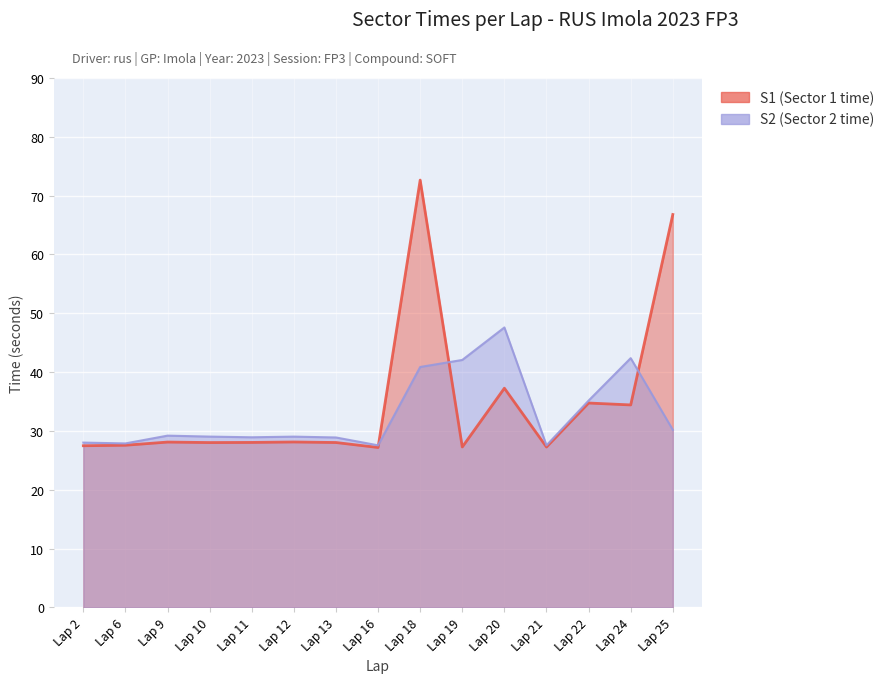

True or false: S2 has more than 2 interior local peaks.

True